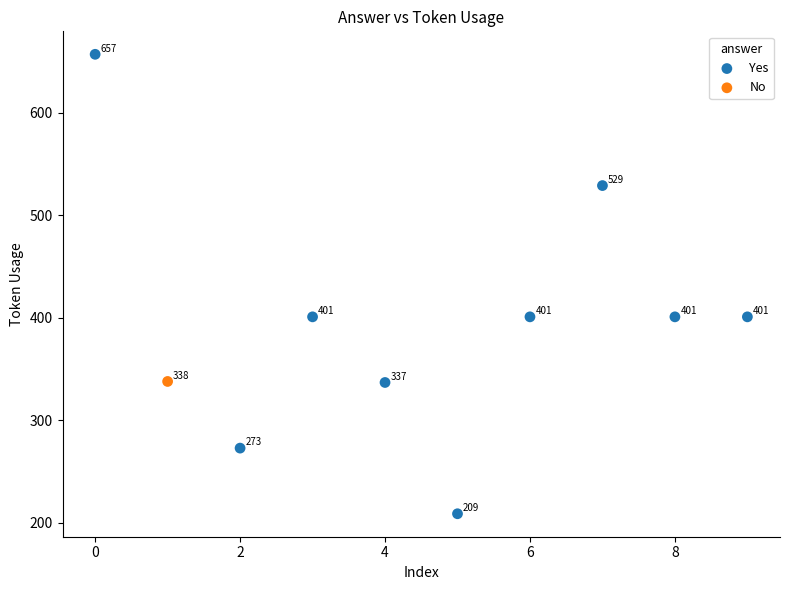

What are all the series names shown in the legend?

Yes, No